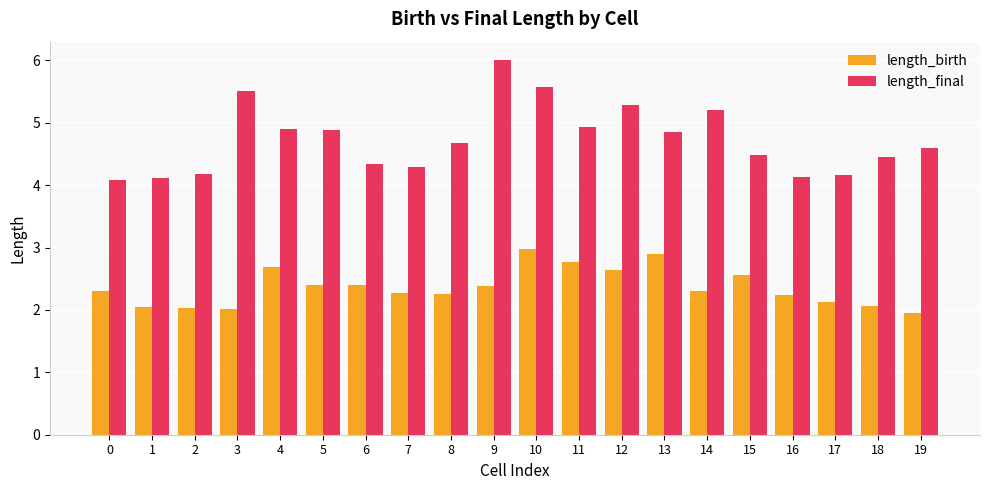

How many bars are there in total?

40